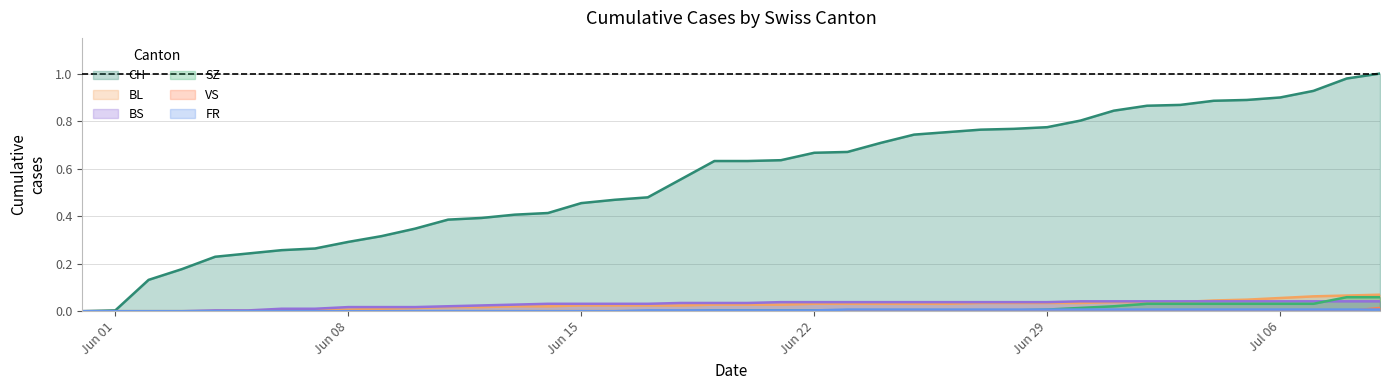

True or false: BL and BS intersect in this chart.

True